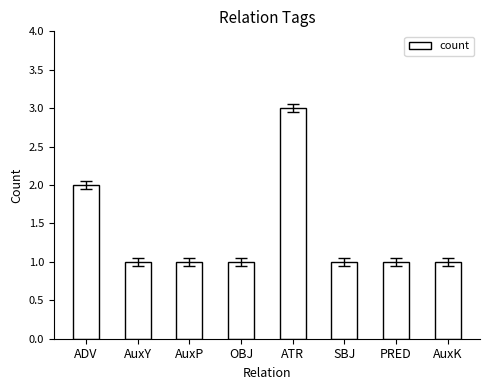

The chart shows a value of 0 at AuxY. True or false?

False